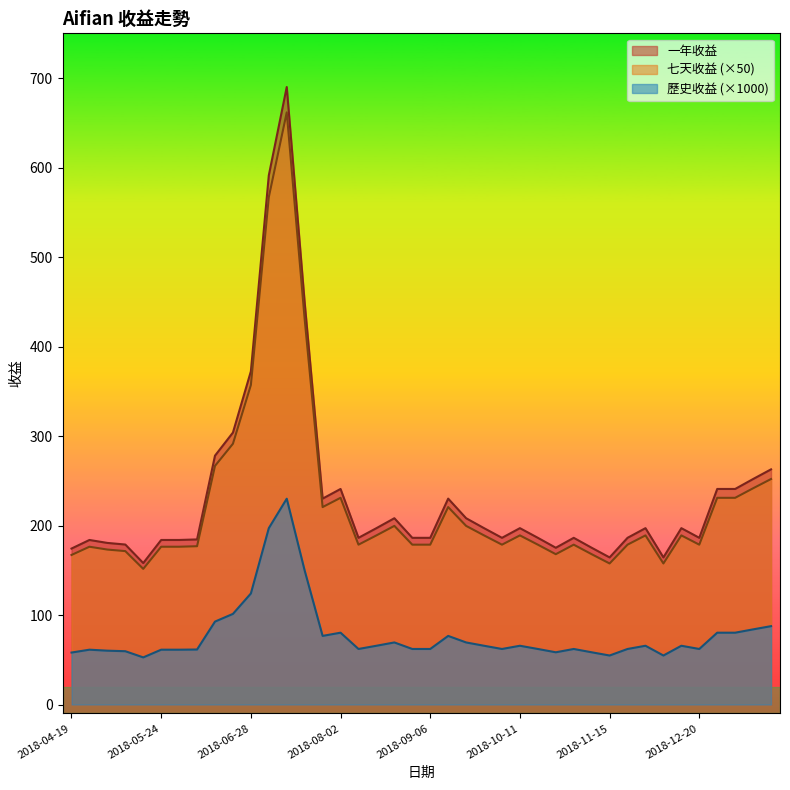

The 歷史收益 series shows 62.1 at 2018-08-30. True or false?

True